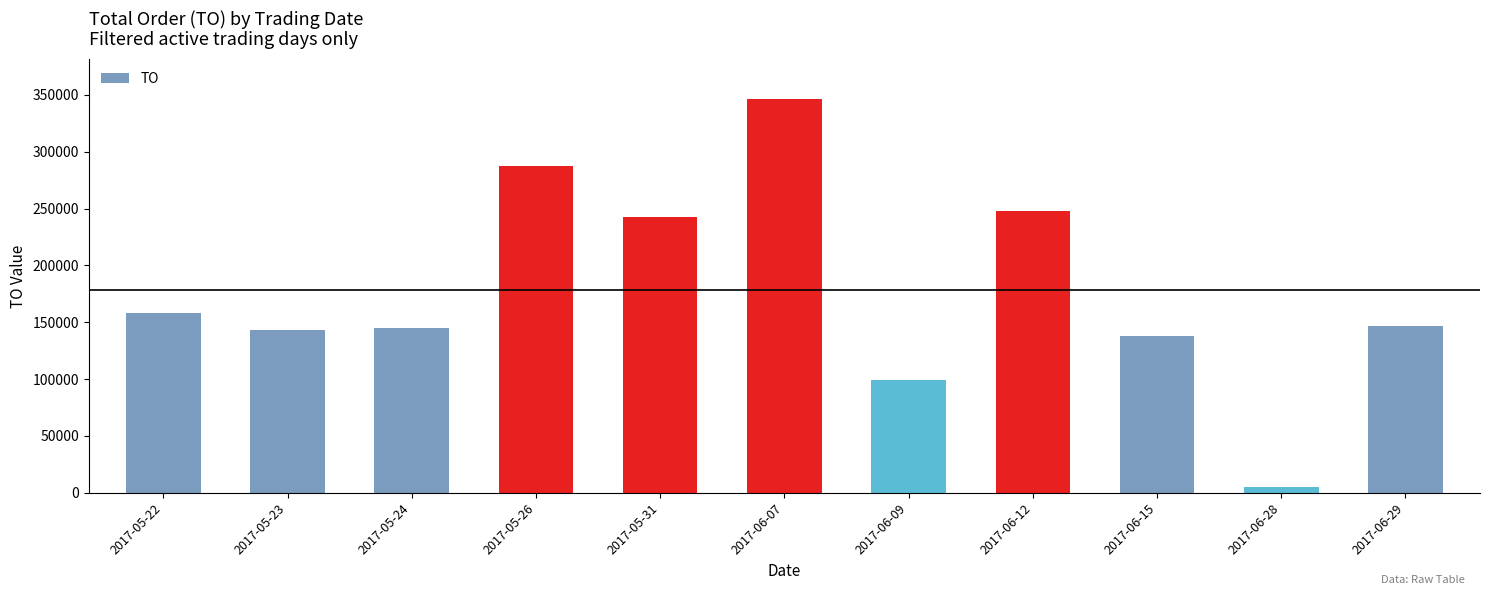

What is the label of the 8th bar from the right?

2017-05-26